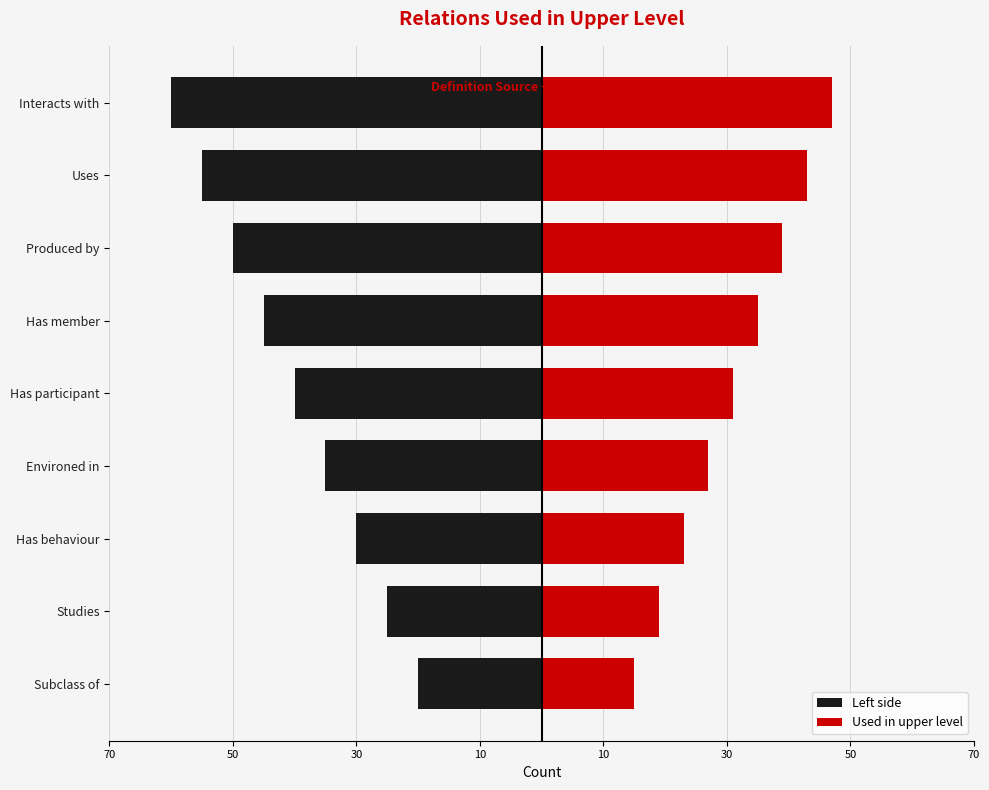

What are all the series names shown in the legend?

Left side, Used in upper level